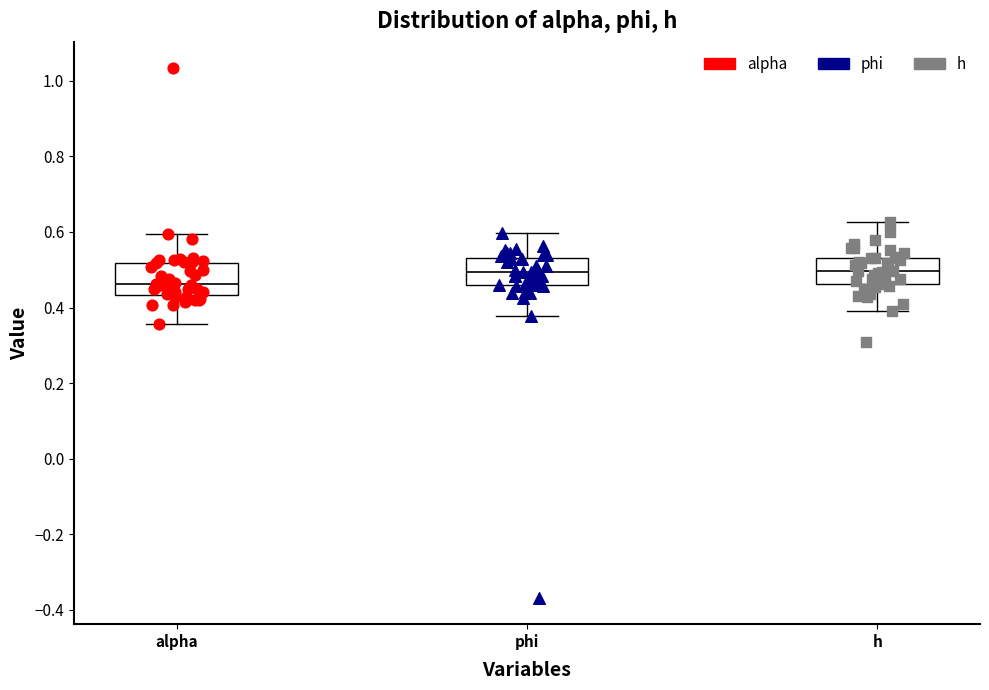

Reading left to right, transcribe this box plot: for each box, give where its median line is, the range the box spans, and where its two whiskers end, as read against the y-axis. The values are not printed on the chart, so give them approximately, as read against the axis.

alpha: median 0.46, box 0.44 to 0.52, whiskers 0.36 to 0.60
phi: median 0.50, box 0.46 to 0.54, whiskers 0.38 to 0.60
h: median 0.50, box 0.46 to 0.54, whiskers 0.38 to 0.62